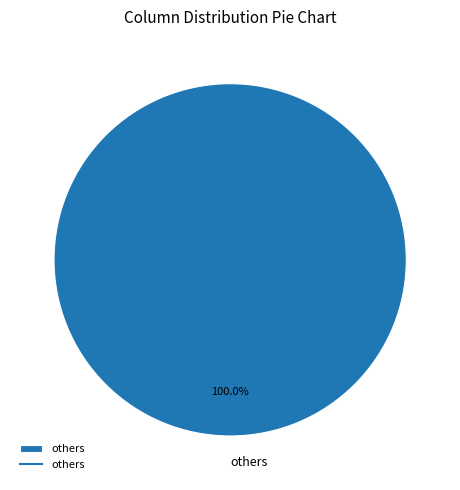

Count the number of slices in the pie.

1